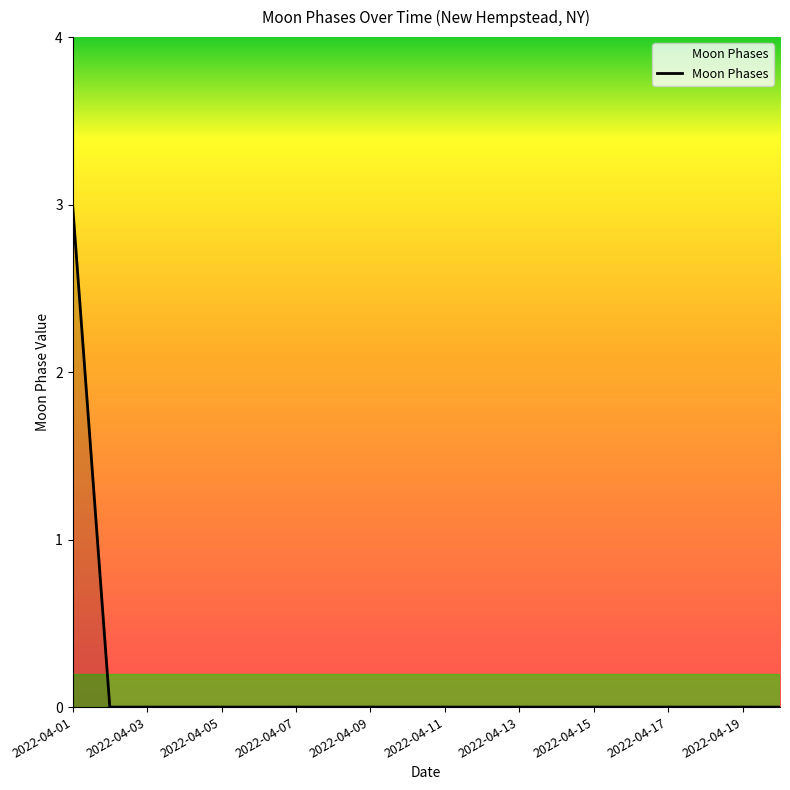

What is the difference between the maximum and minimum values?

3